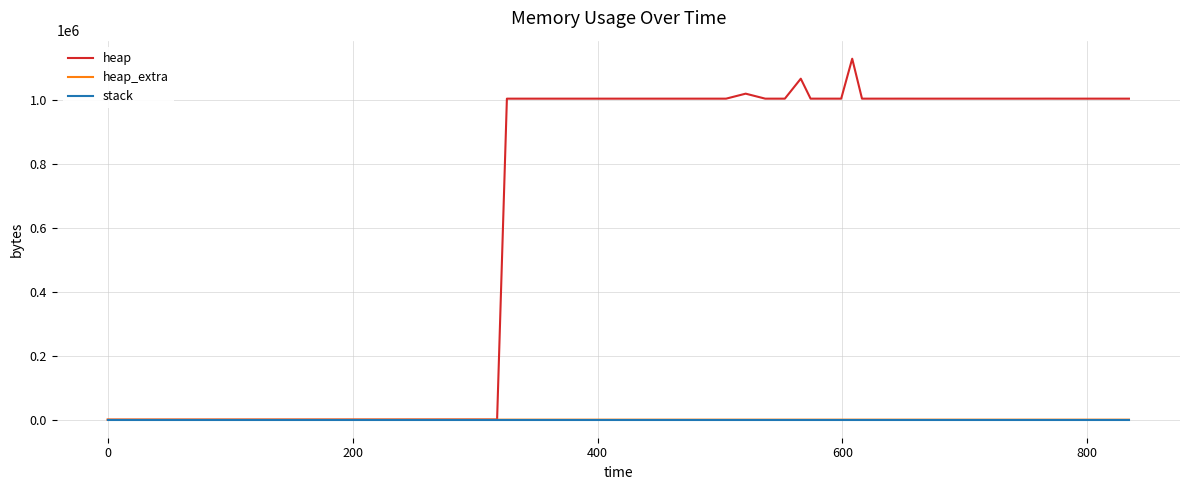

Which series has the largest total across all categories?

heap